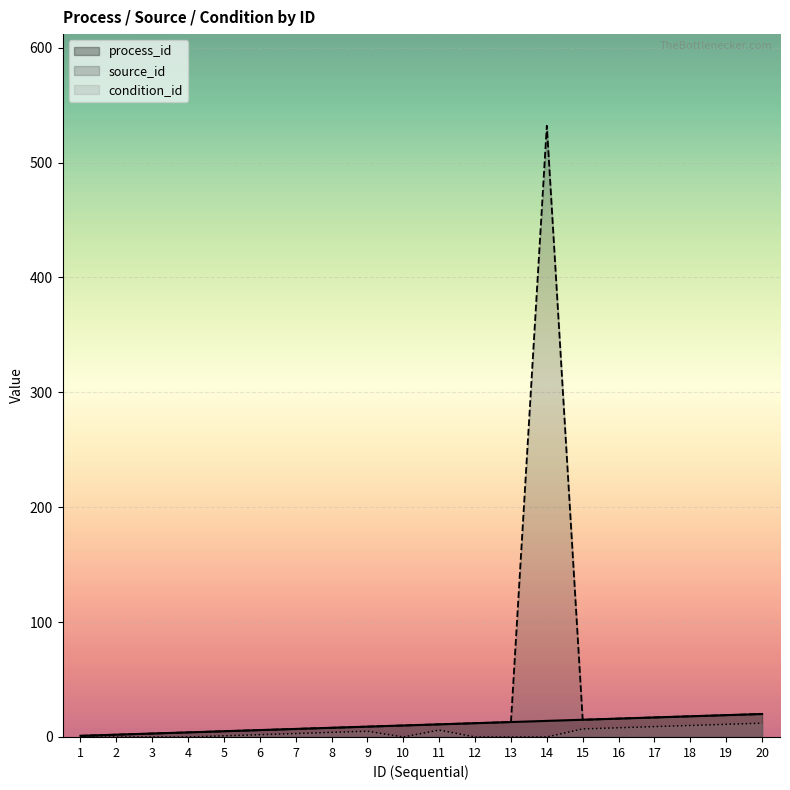

What is the average value of the source_id series?

36